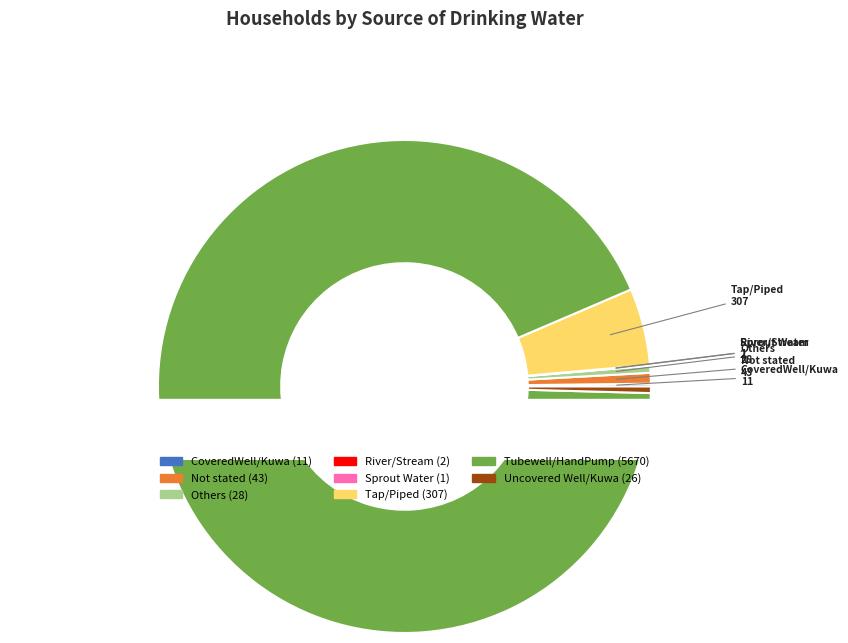

Which category has the smallest portion of the pie?

Sprout Water